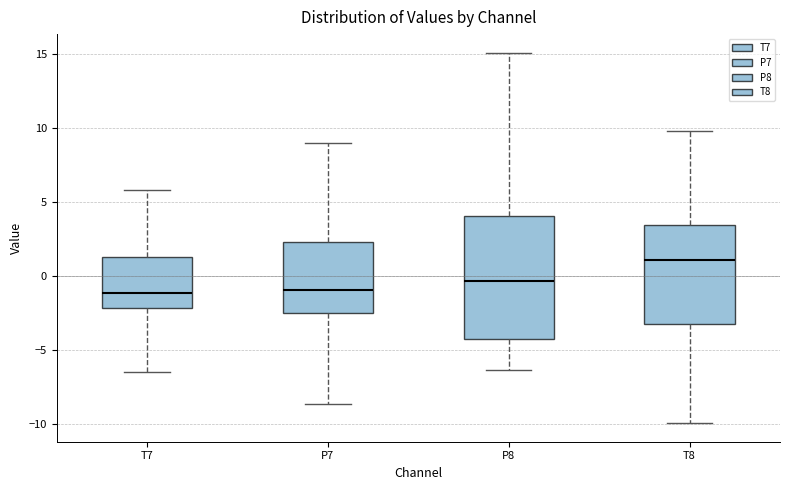

Where is the lower edge of the box for P7 on the y-axis? The values are not printed on the chart, so give them approximately, as read against the axis.

-2.5